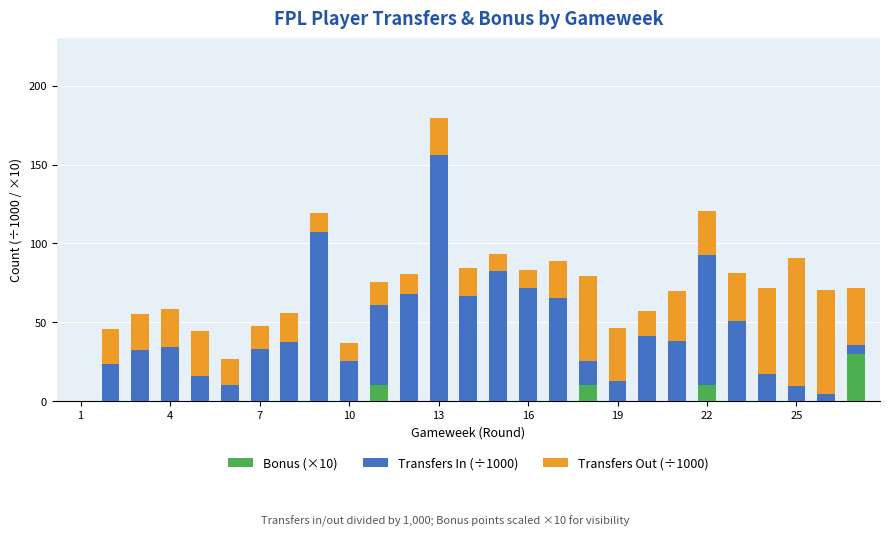

Does the chart contain stacked bars?

Yes